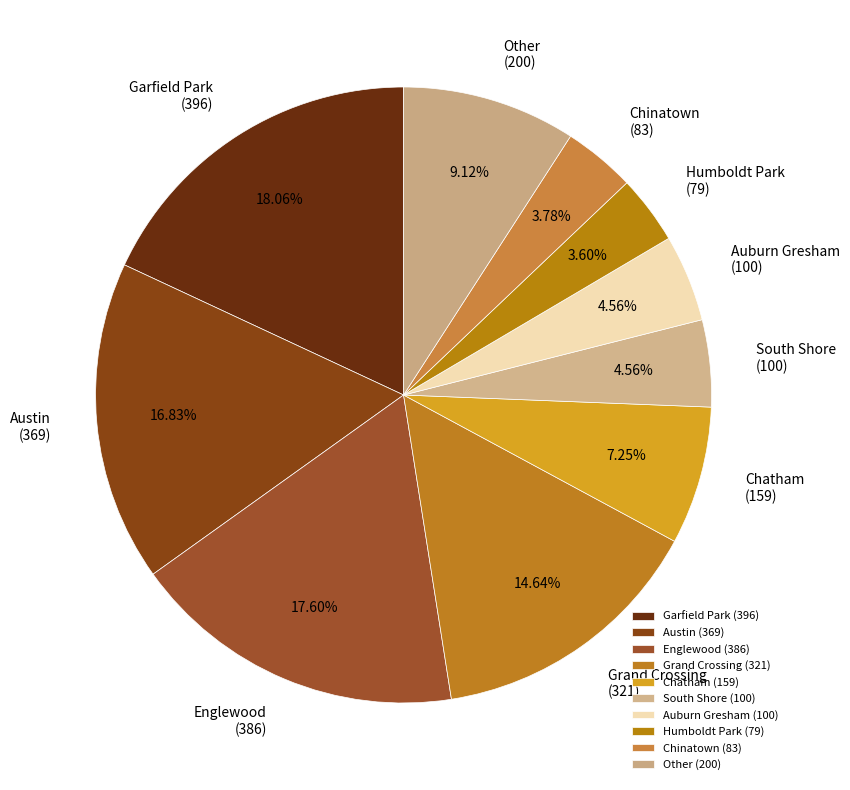

Which has a higher value, Humboldt Park (79) or South Shore (100)?

South Shore (100)